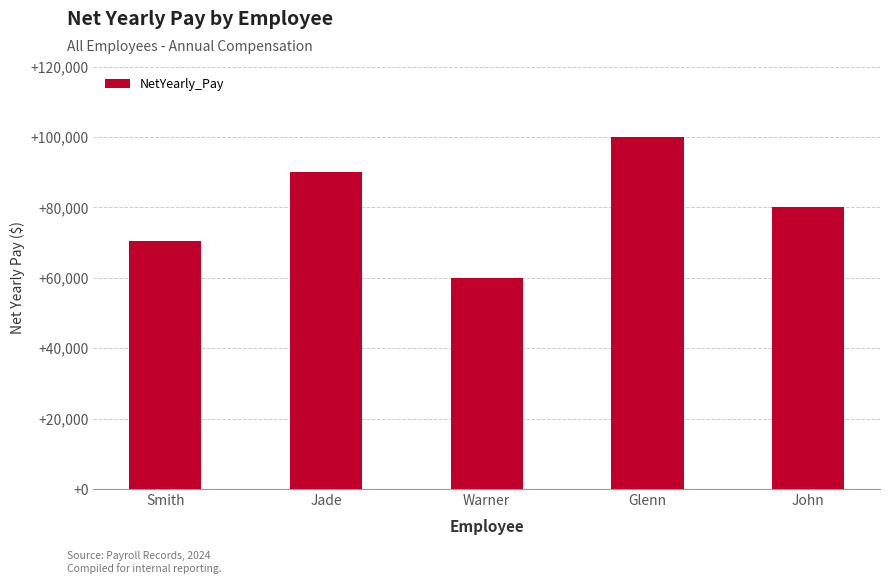

What is the difference between the values at Warner and Smith?

10500